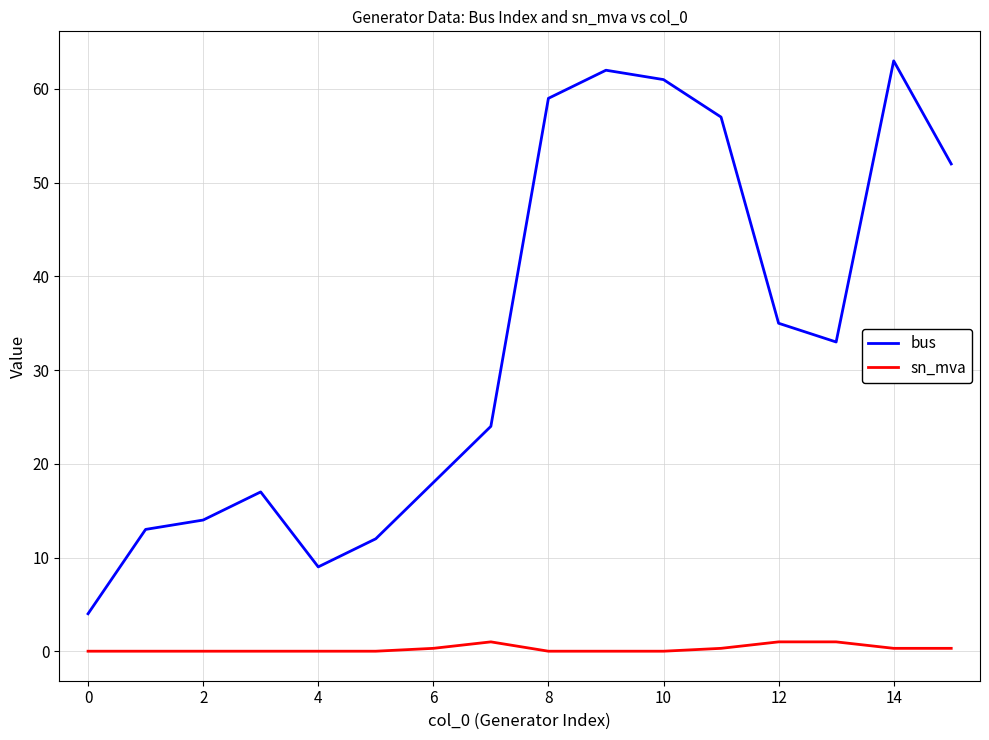

Does the chart display data point markers on the line(s)?

No